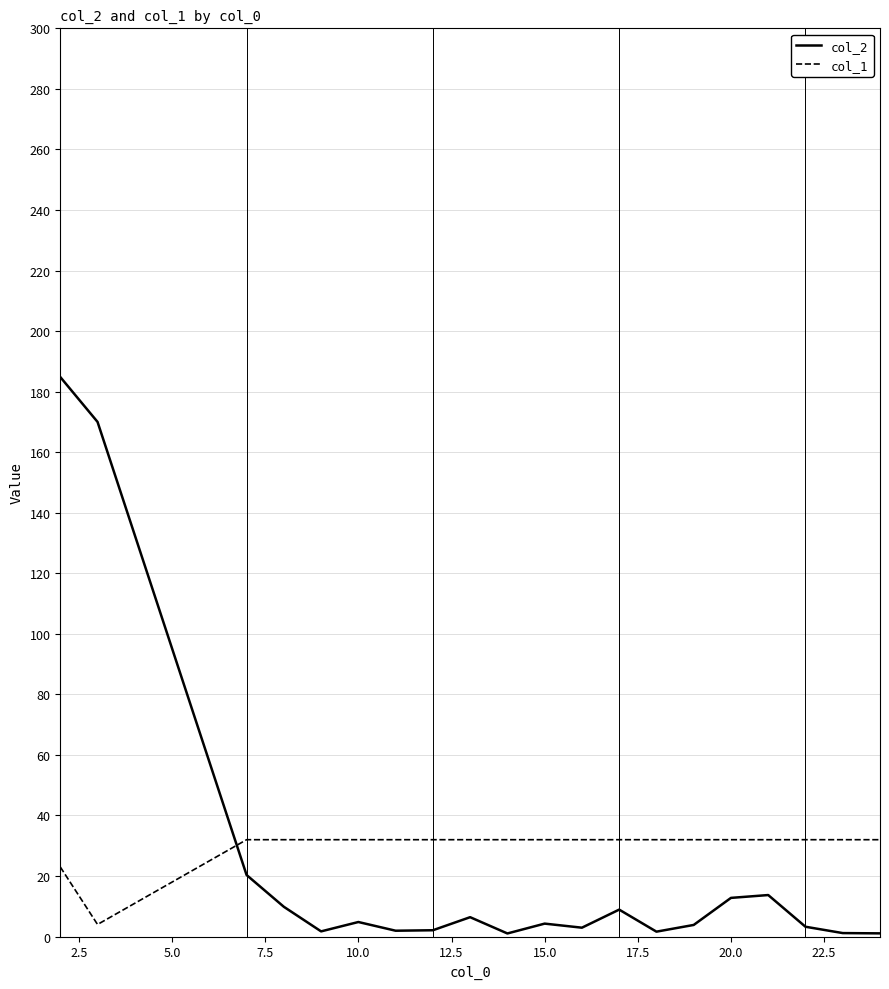

Rank the series by their maximum value, from highest to lowest.

col_2, col_1